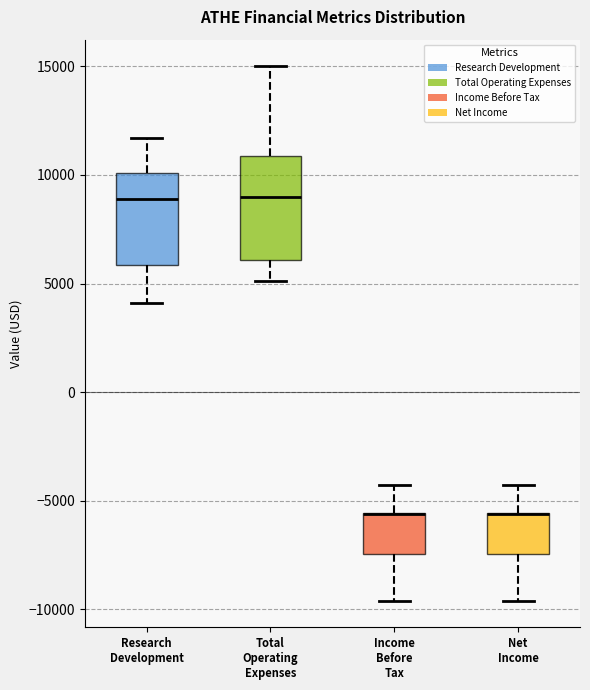

Reading left to right, transcribe this box plot: for each box, give where its median line is, the range the box spans, and where its two whiskers end, as read against the y-axis. The values are not printed on the chart, so give them approximately, as read against the axis.

Research Development: median 9000, box 6000 to 10000, whiskers 4000 to 11500
Total Operating Expenses: median 9000, box 6000 to 11000, whiskers 5000 to 15000
Income Before Tax: median -5500 (drawn on the box's upper edge), box -7500 to -5500, whiskers -9500 to -4500
Net Income: median -5500 (drawn on the box's upper edge), box -7500 to -5500, whiskers -9500 to -4500